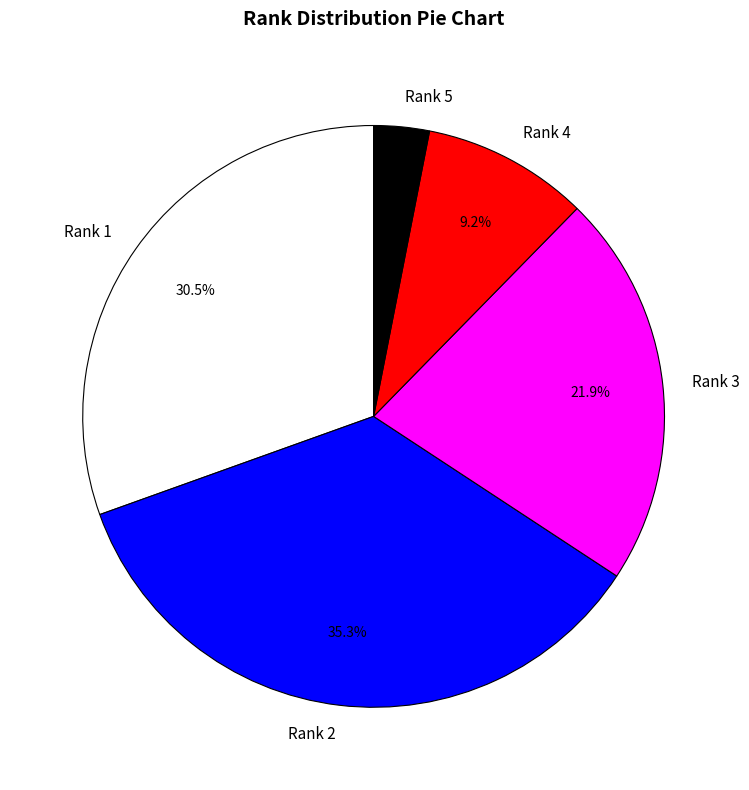

To the nearest percent, what is the difference between the largest and smallest slice percentages?

32%